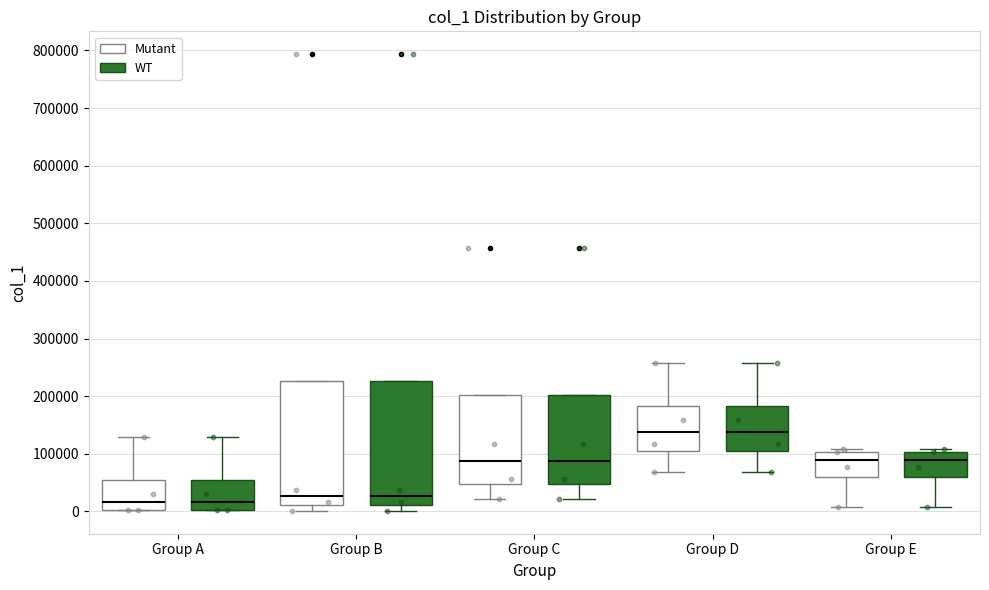

Where is the lower edge of the box for Group C (Mutant) on the y-axis? The values are not printed on the chart, so give them approximately, as read against the axis.

50000